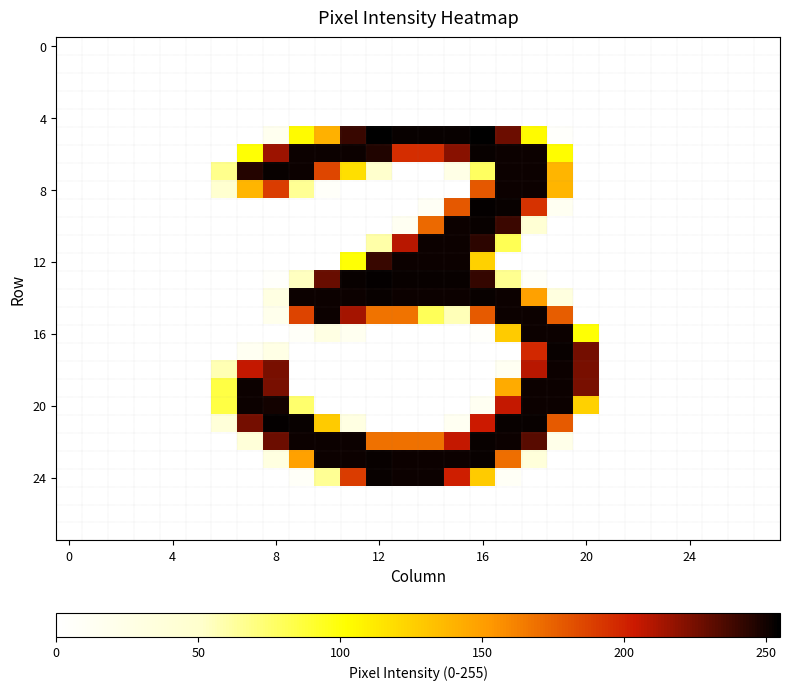

What is the maximum value shown in the chart?

255